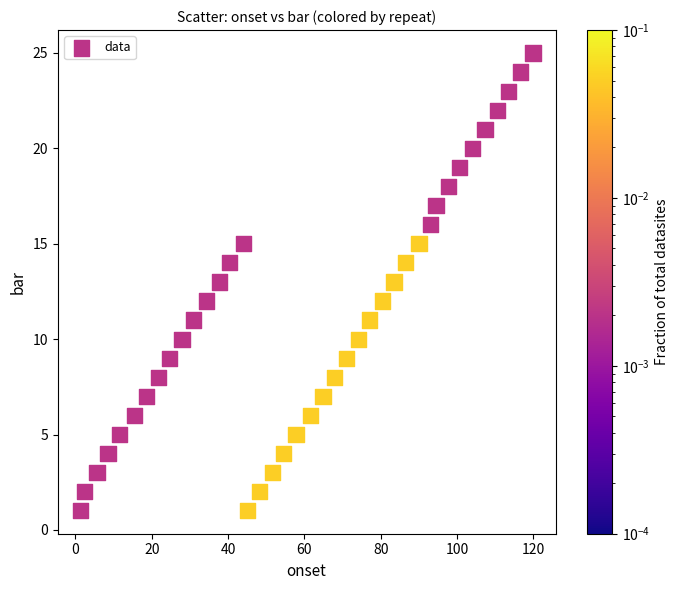

What is the range of Y values (max minus min)?

24